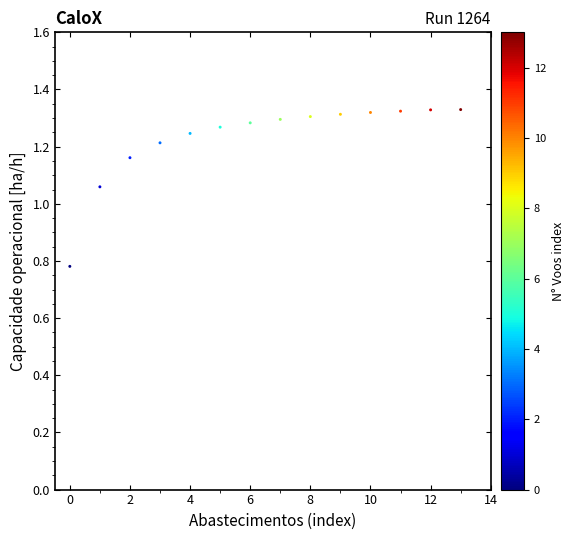

What is the range of Y values (max minus min)?

0.5